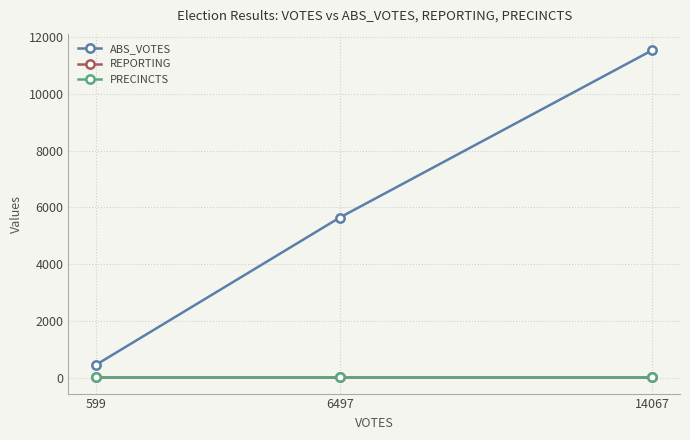

Does the chart have visible grid lines?

Yes